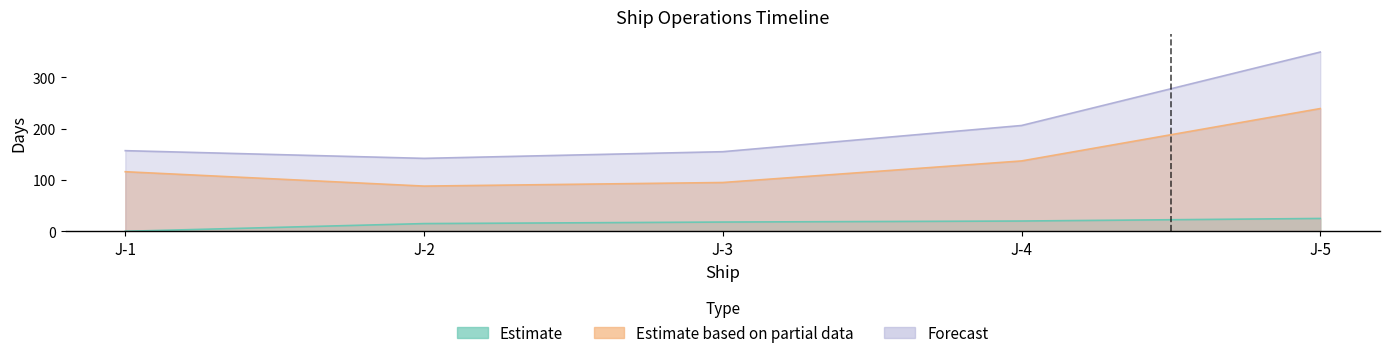

How many interior local valleys does the Duration series have?

1